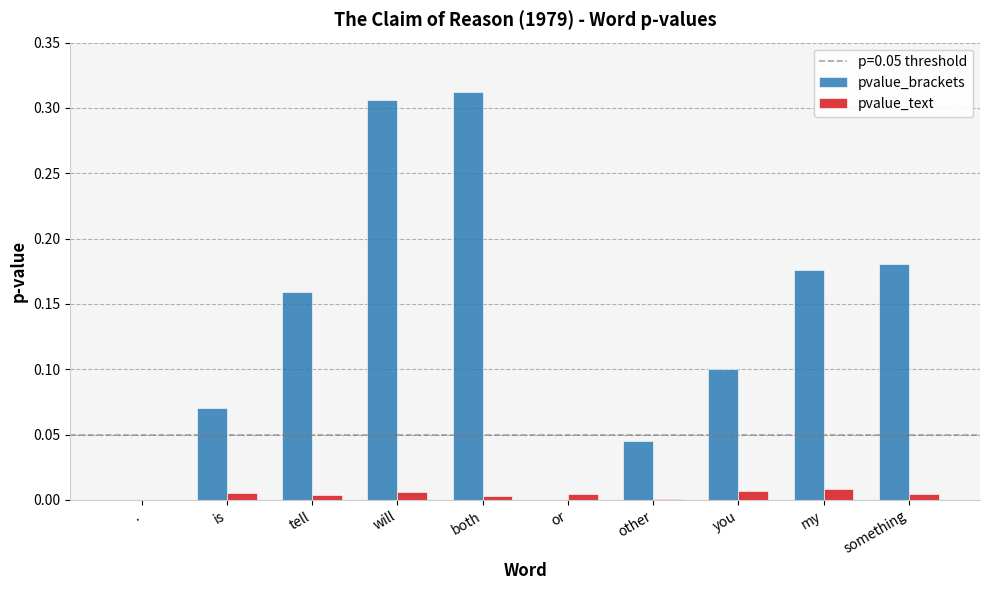

Does the chart contain stacked bars?

No